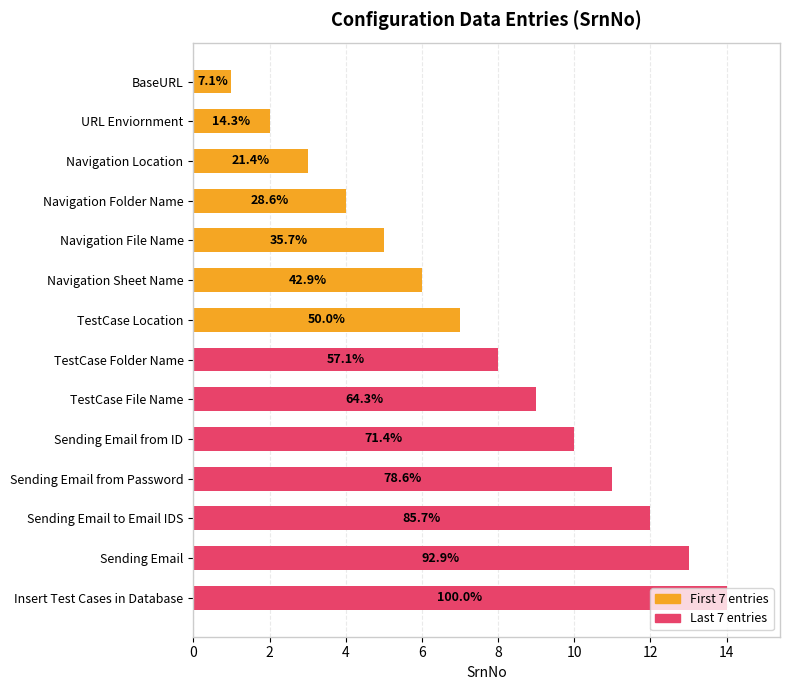

How many values in the First 7 entries series exceed 4?

3